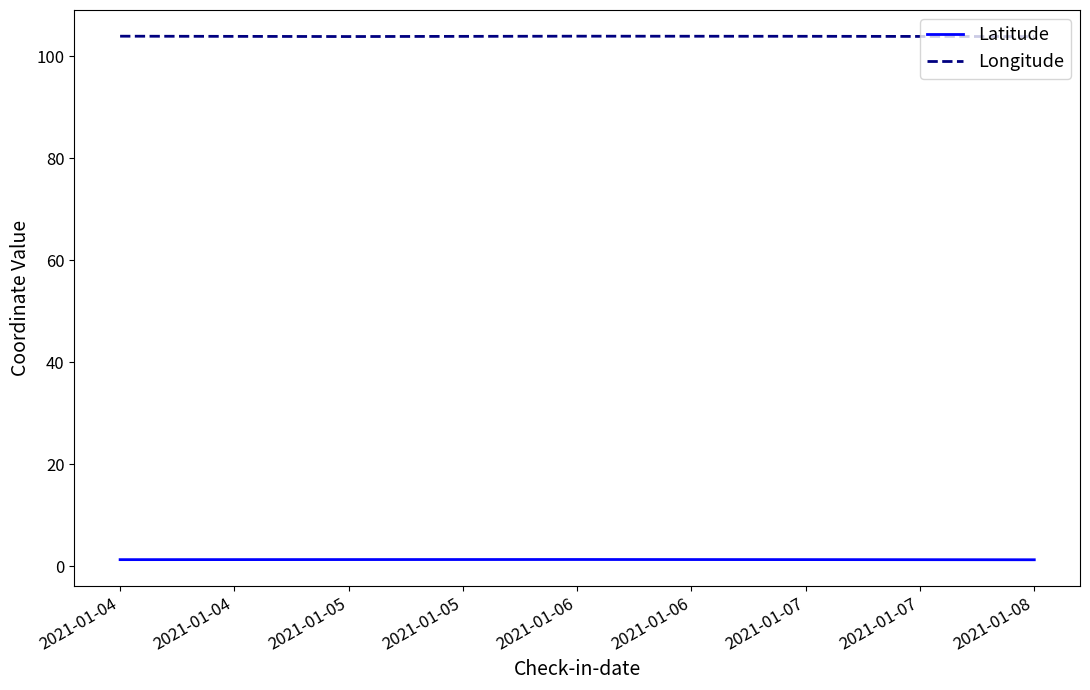

True or false: Latitude and Longitude cross at least once.

False